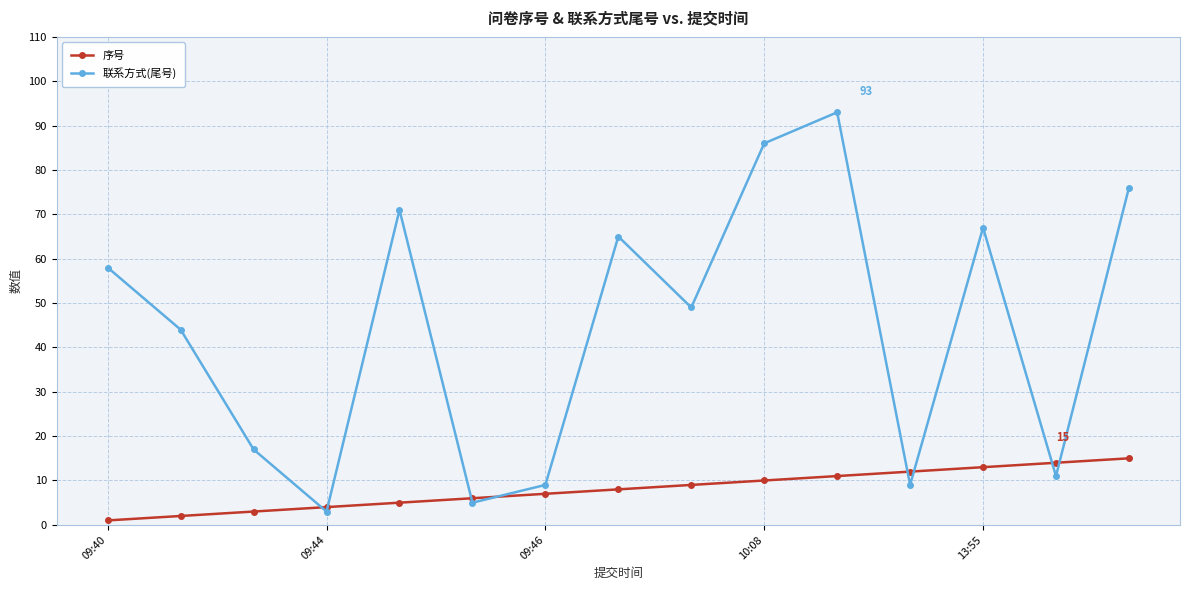

How many data points in 序号 are less than 8?

7